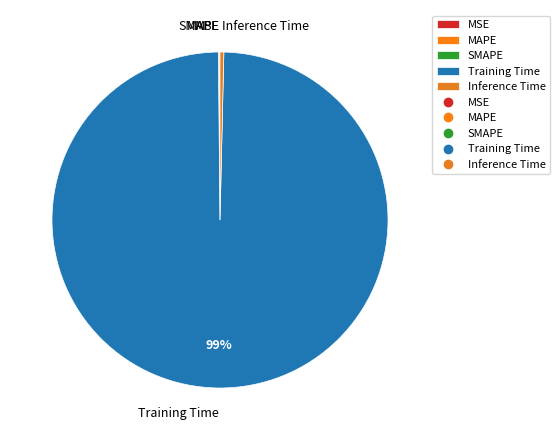

Which category has the biggest portion of the pie?

Training Time